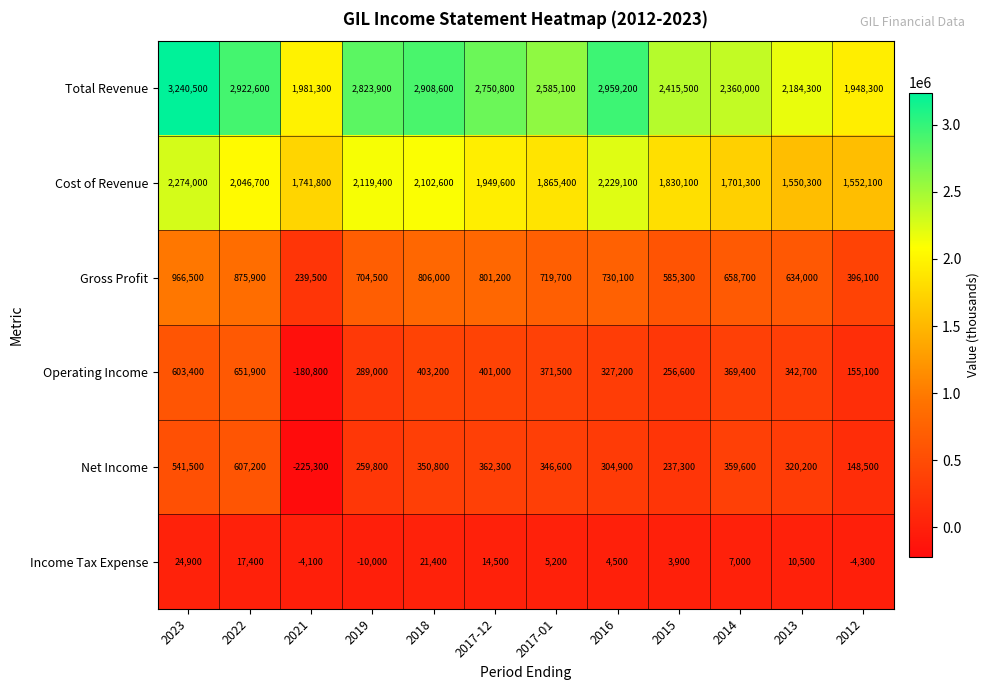

At how many categories does at least one series exceed 1244976?

12